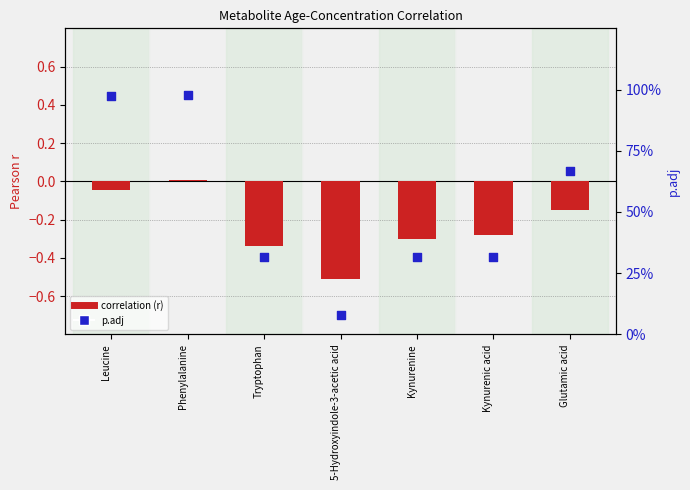

Which series has the widest spread of Y values?

p.adj